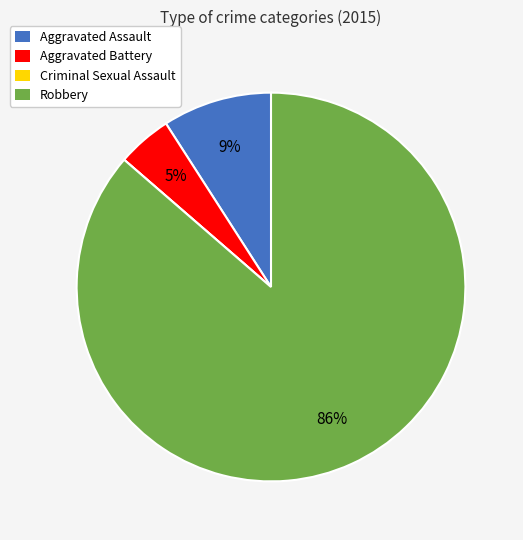

Which category has the biggest portion of the pie?

Robbery